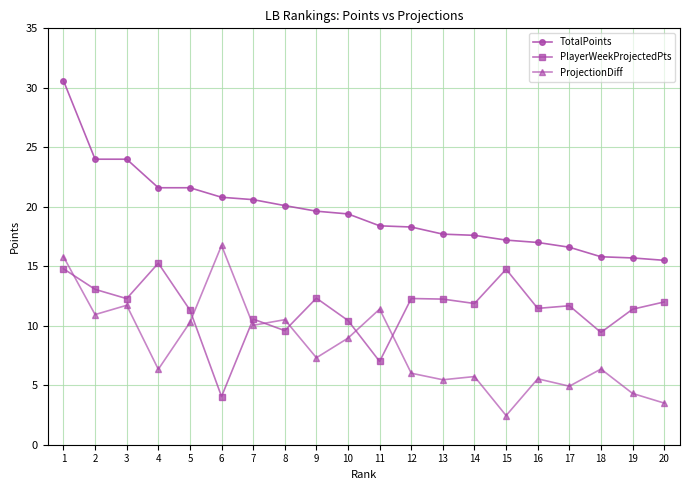

At which category does ProjectionDiff reach its first local valley?

2